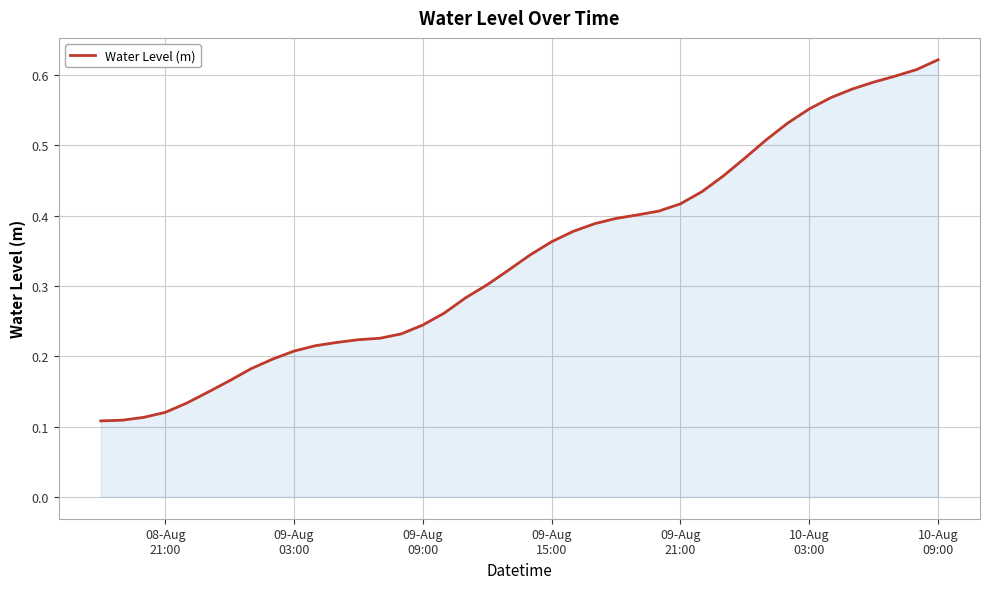

Is this an area chart (filled region under the line)?

Yes